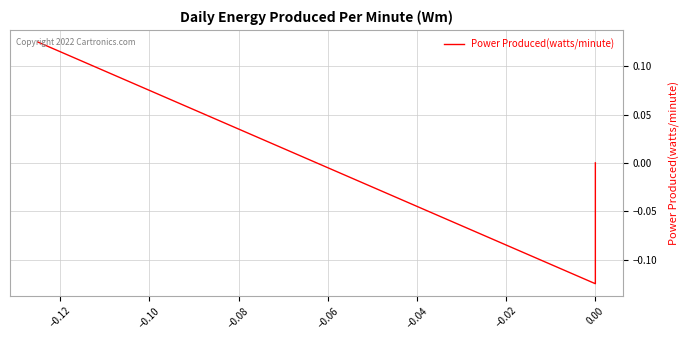

Is it true that the value at −0.14 is 0.1?

False